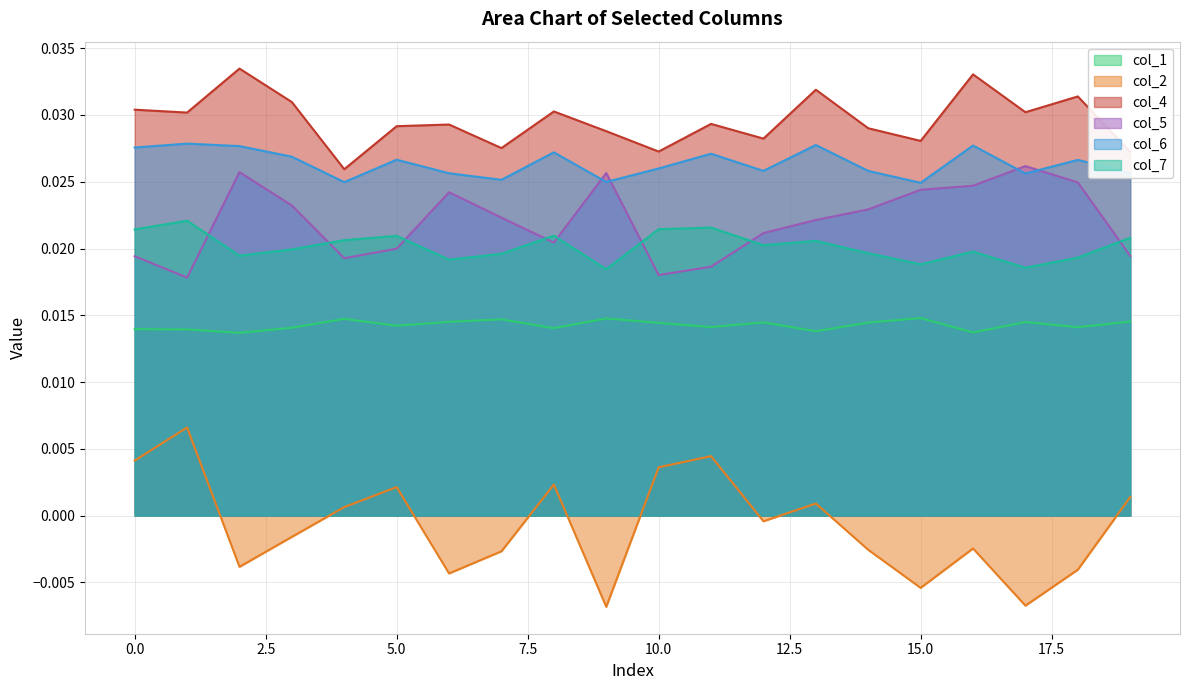

Which category has the lowest value in the col_2 series?

9